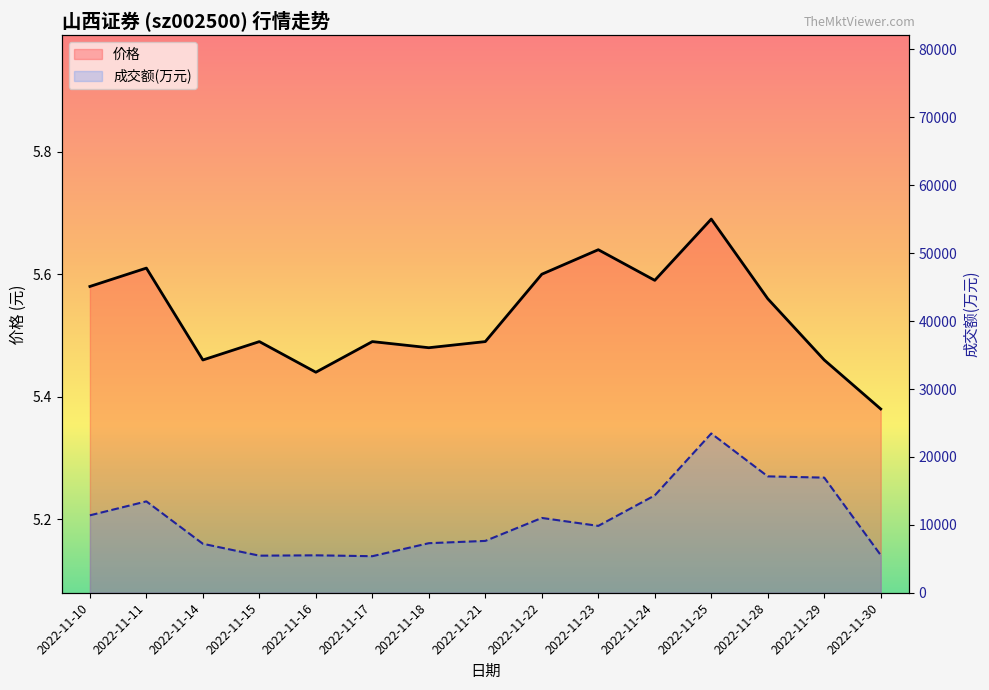

True or false: 成交额(万元) and 价格 intersect in this chart.

False